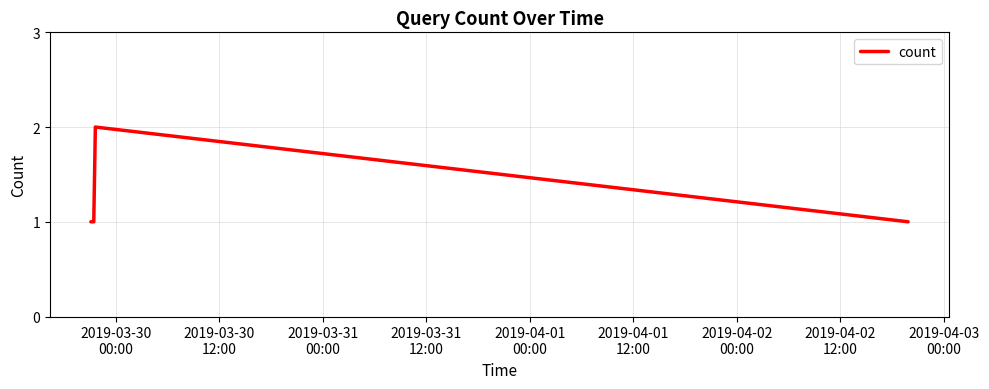

What is the sum of all values?

5